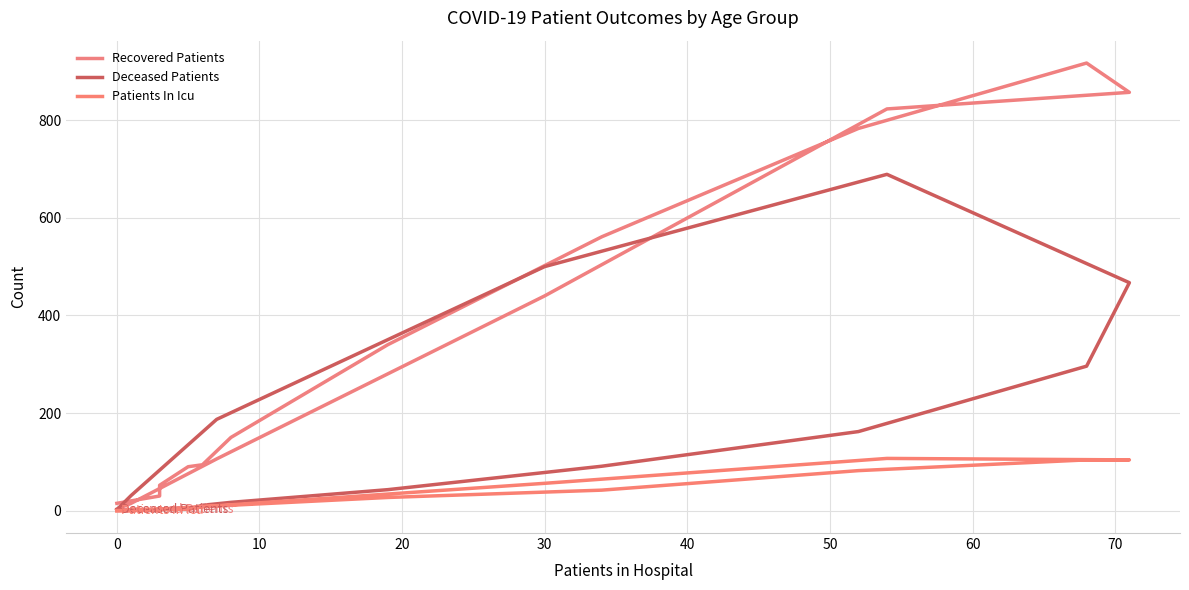

Reading left to right, list all the values displayed in this chart.

Recovered Patients: 15	30	52	90	94	150	340	561	783	917	857	823	440	106	15	3
Deceased Patients: 2	0	3	3	11	17	43	91	162	296	467	689	500	187	31	2
Patients In Icu: 0	1	2	3	8	11	27	42	82	104	104	107	56	10	0	0